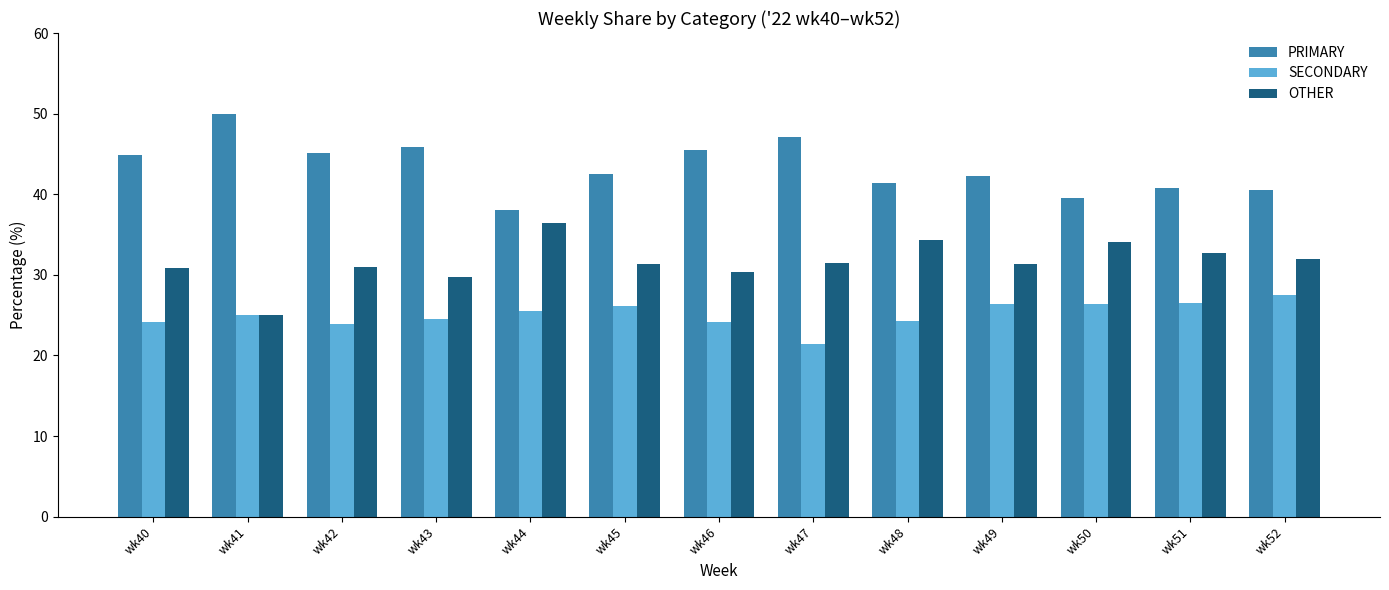

What is the total value across all series at wk49?

100.0